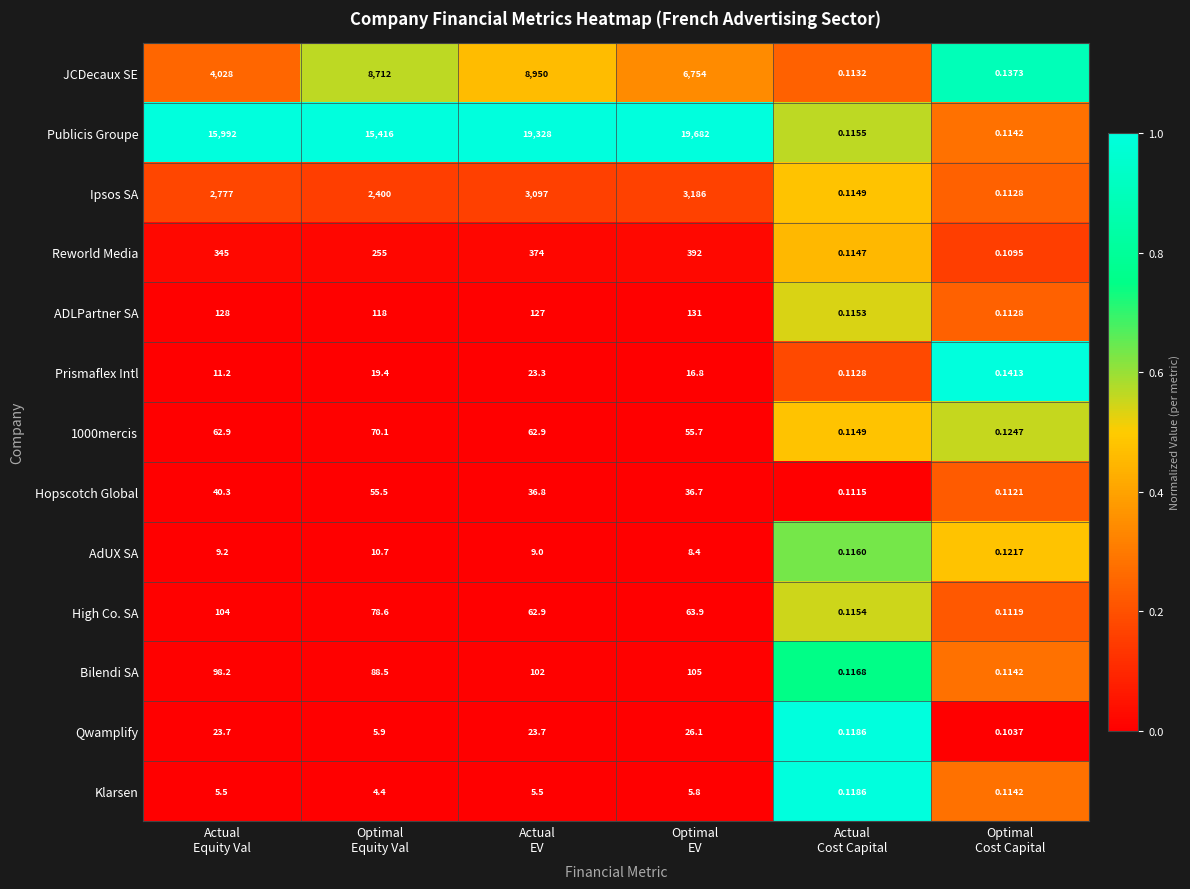

Which series has the widest spread of values?

Publicis Groupe